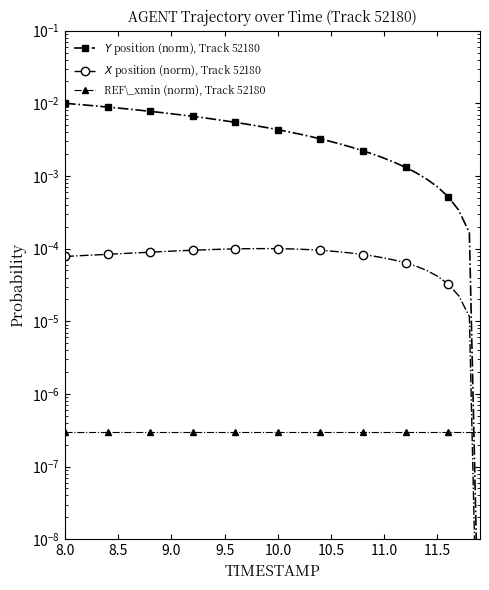

Which series has the largest total across all categories?

$Y$ position (norm), Track 52180